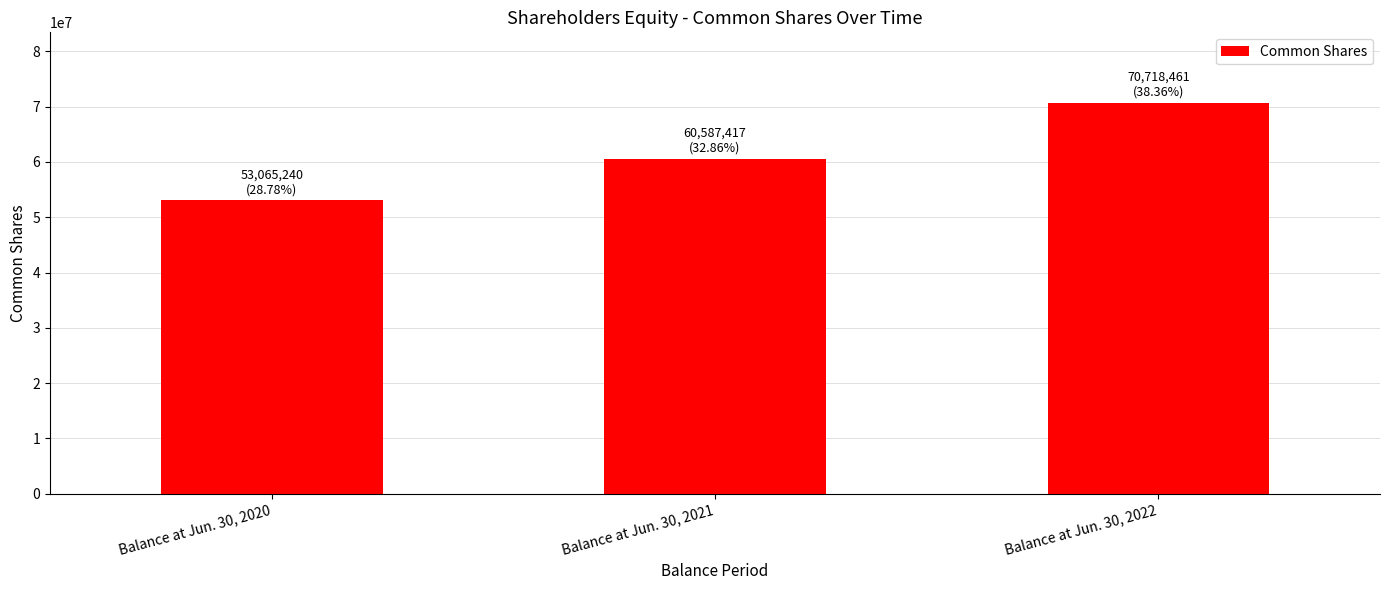

At which label is the value closest to 61891850?

Balance at Jun. 30, 2021